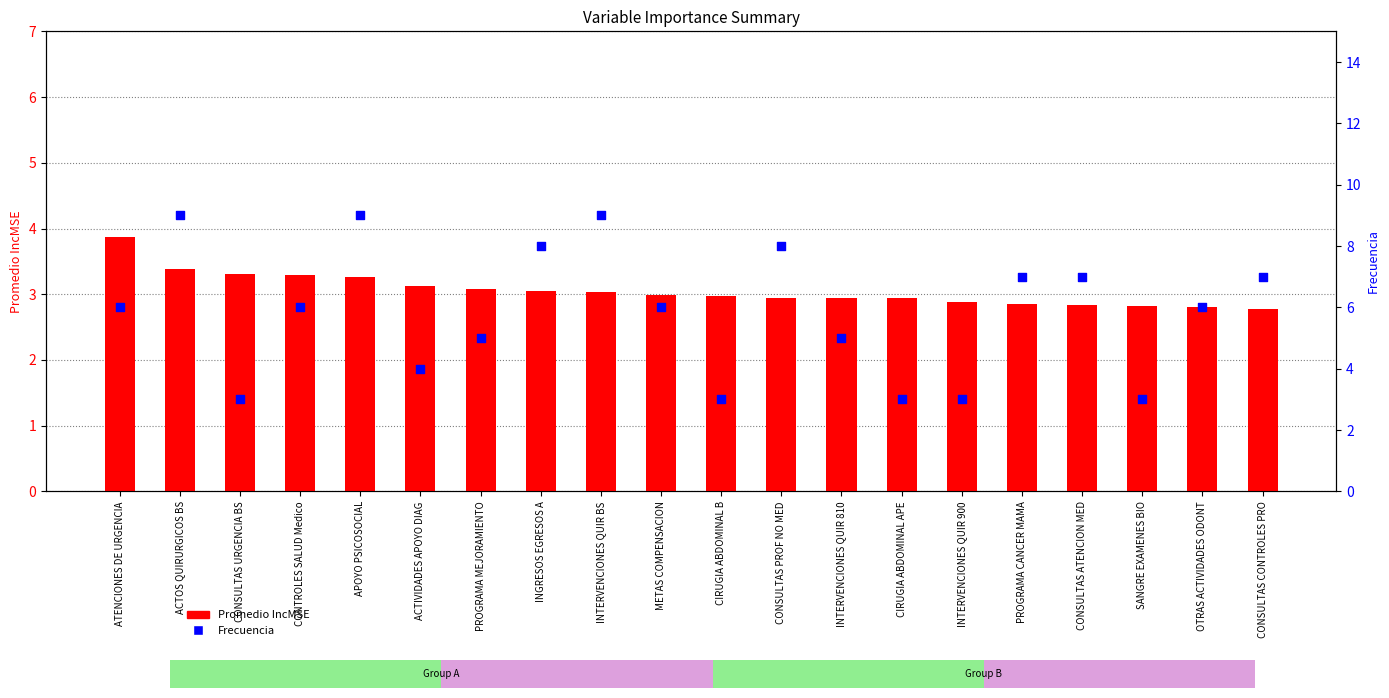

At how many categories does at least one series exceed 3?

16